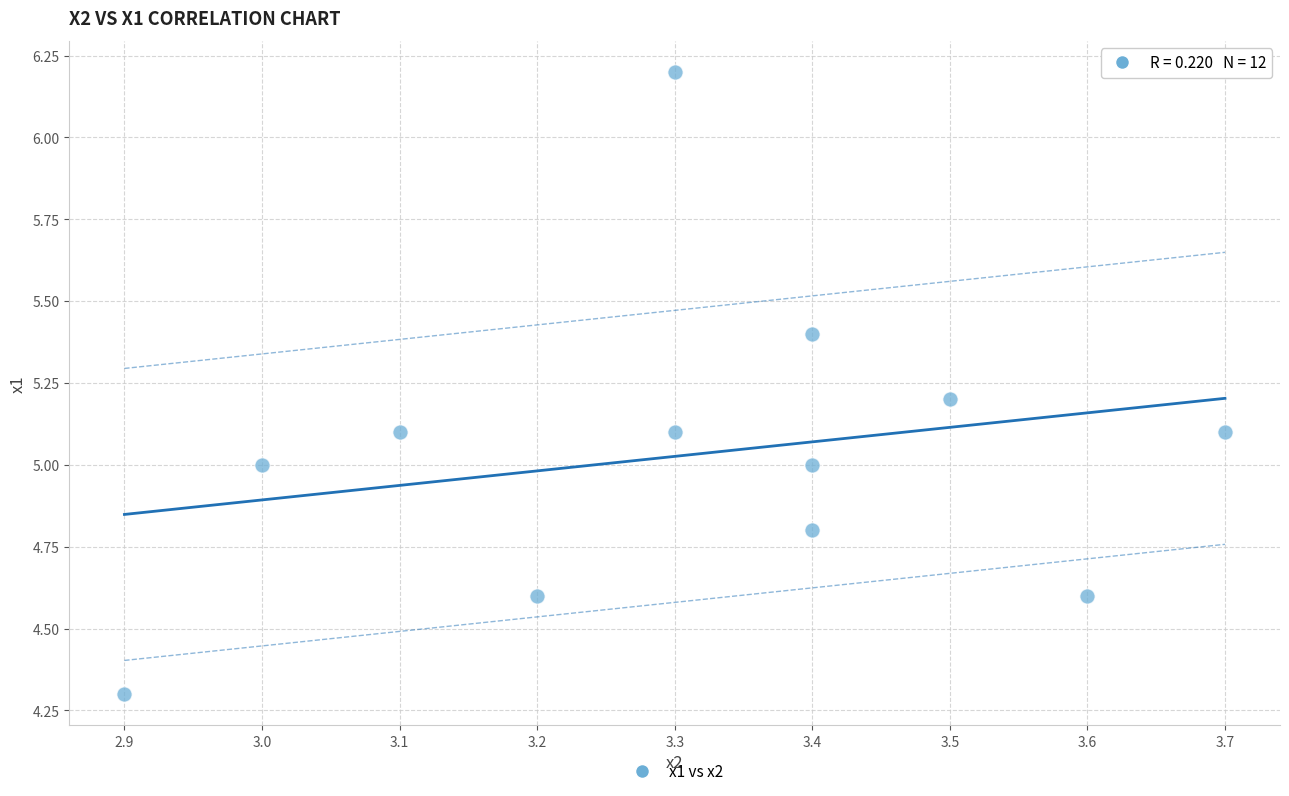

What is the range of Y values (max minus min)?

1.9